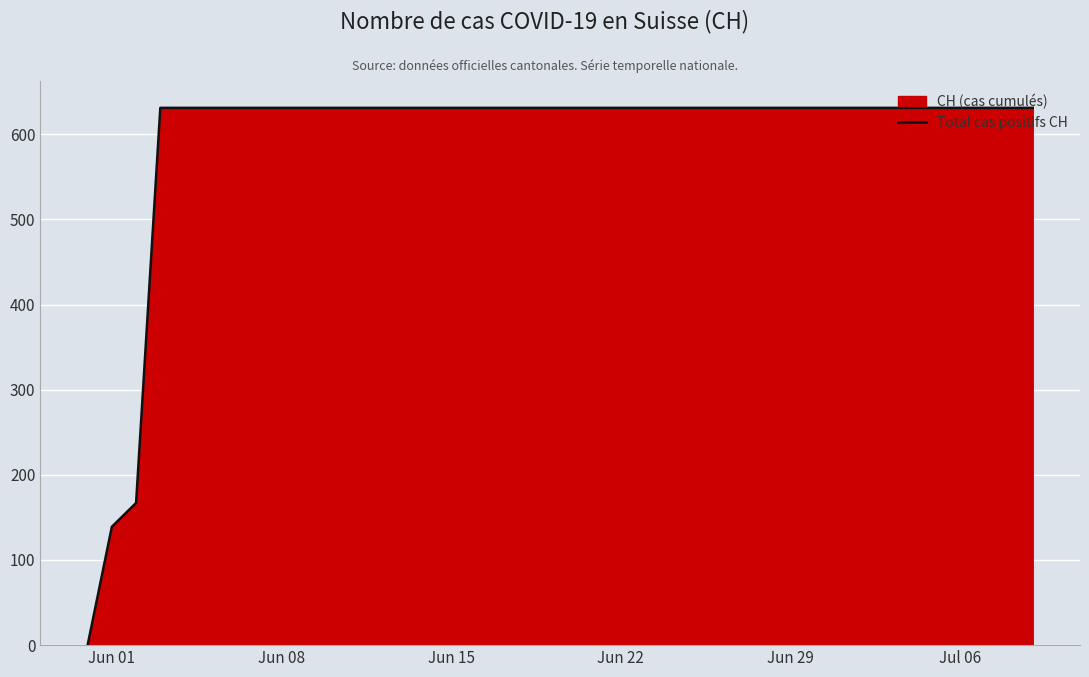

What is the difference between the maximum and minimum values?

631